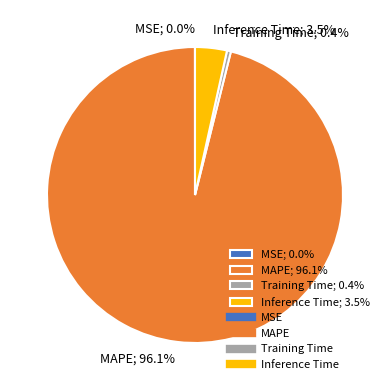

To the nearest percent, what is the average slice percentage?

25%